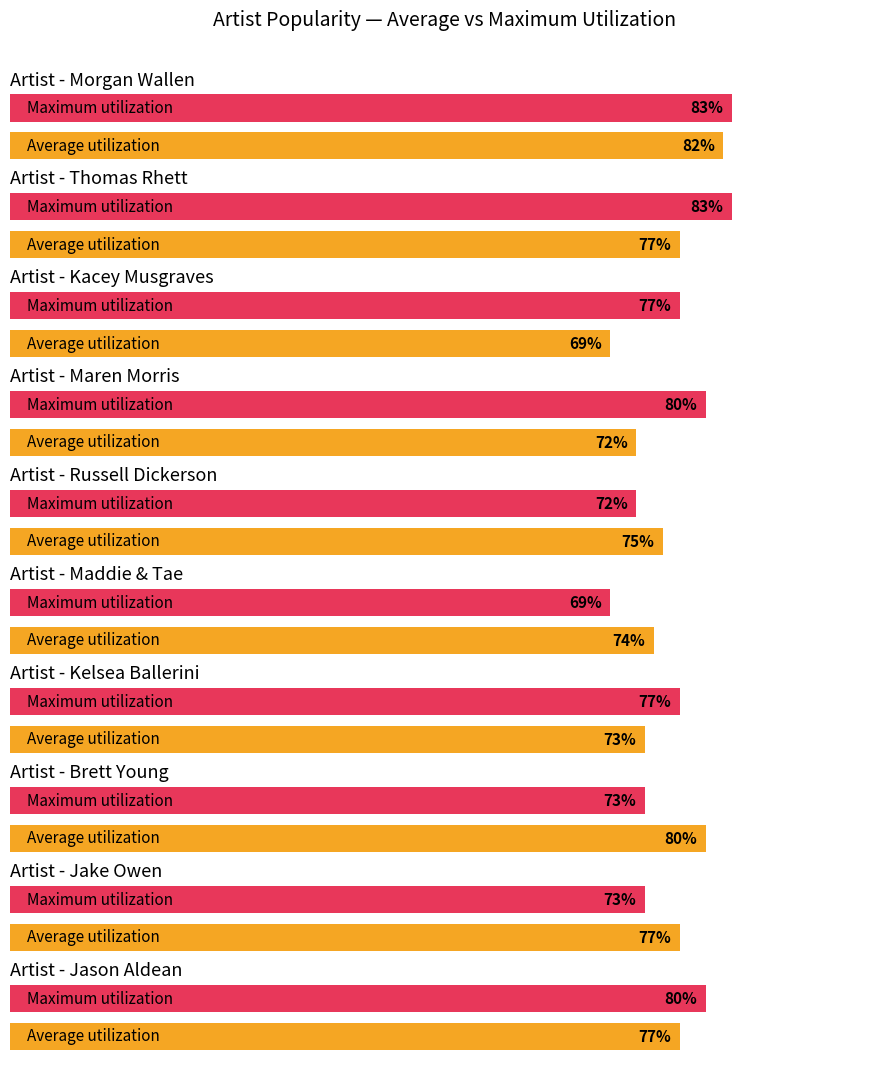

Which series has the widest spread of values?

Maximum utilization